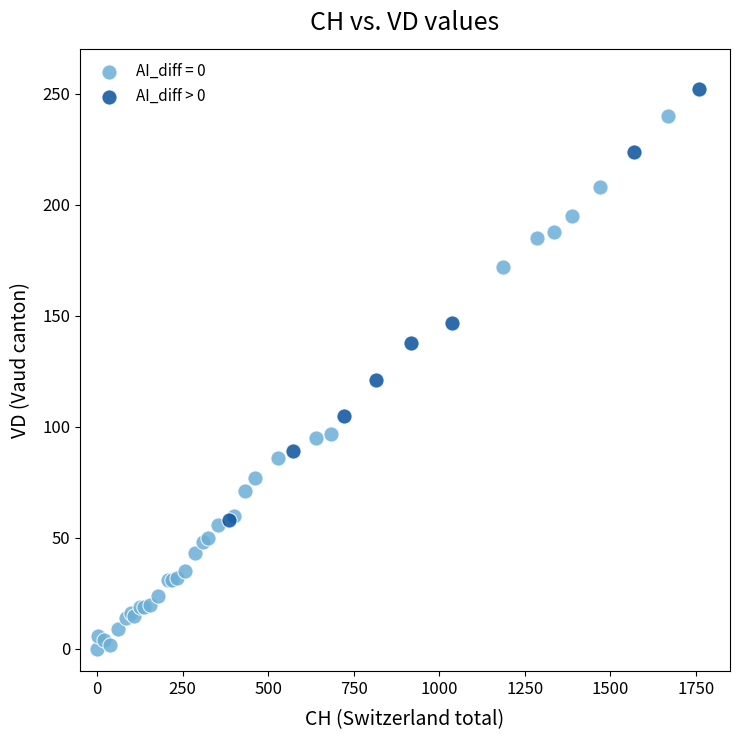

Which series has the widest spread of Y values?

AI_diff = 0